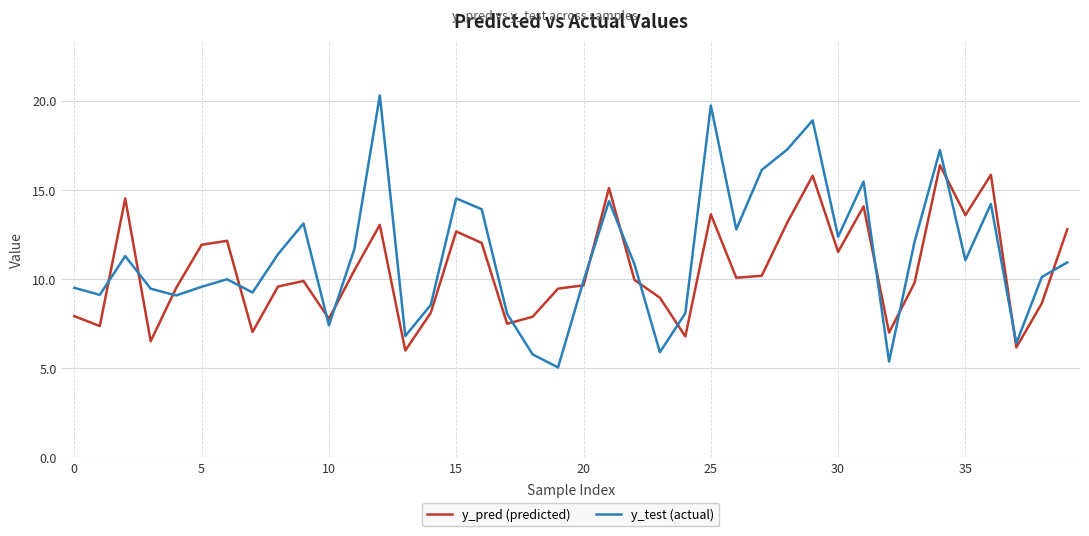

What is the difference between the maximum and minimum values in the y_test (actual) series?

15.3